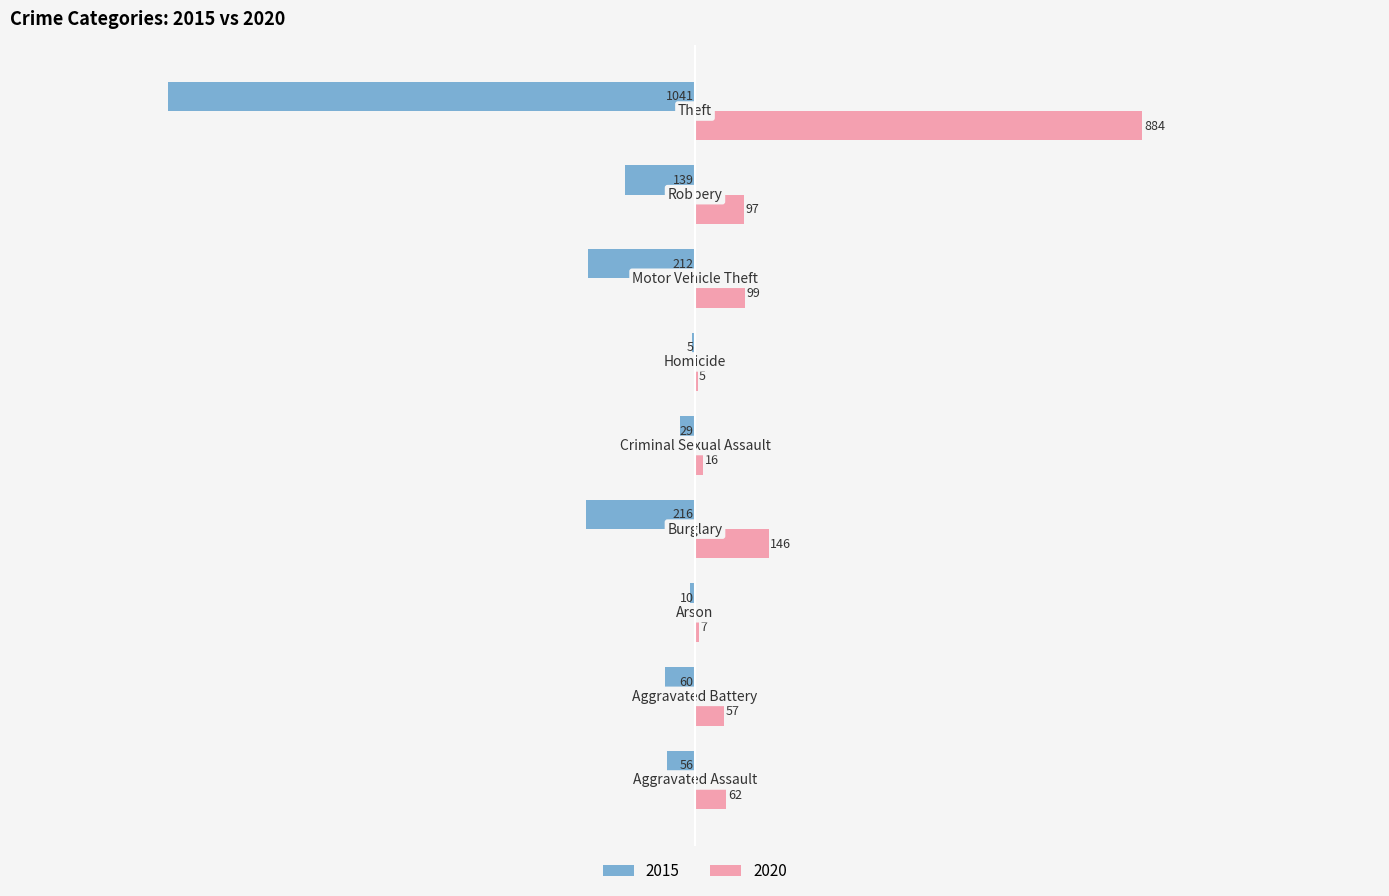

What is the sum of all 2015 values?

-1768